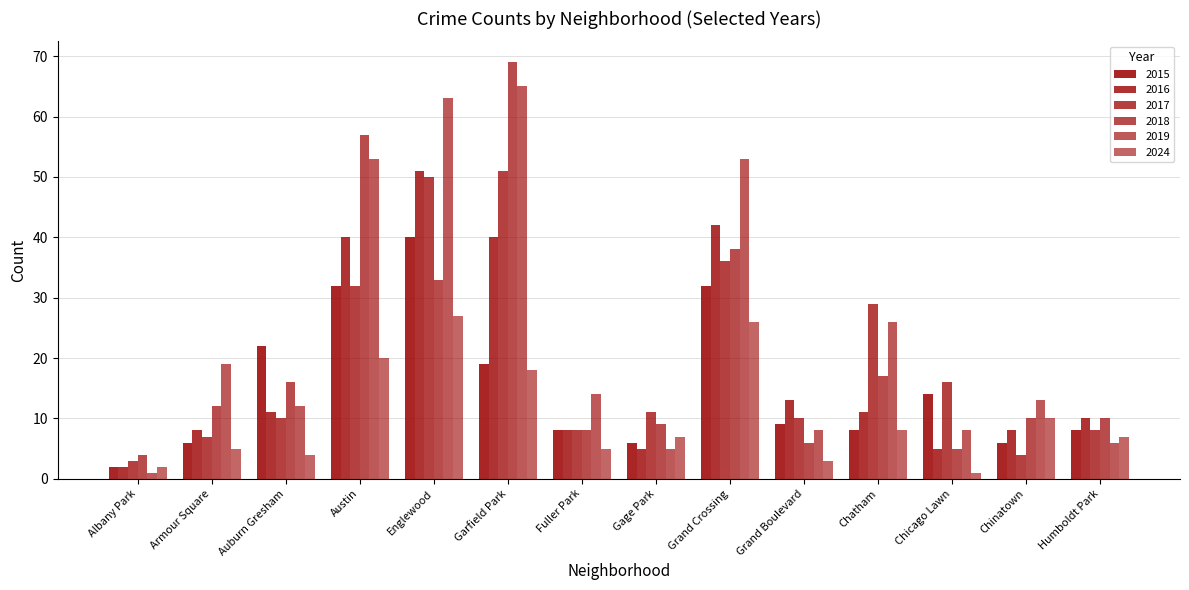

How many values in the 2015 series are below 9?

7